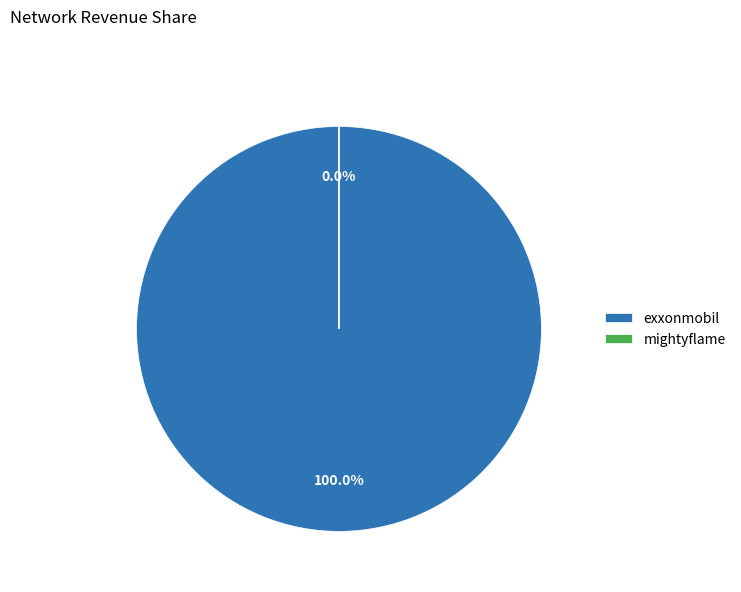

How many segments does this pie chart have?

2